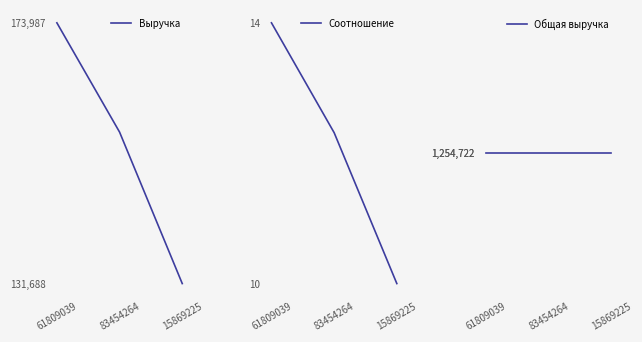

Count the number of categories in the chart.

3